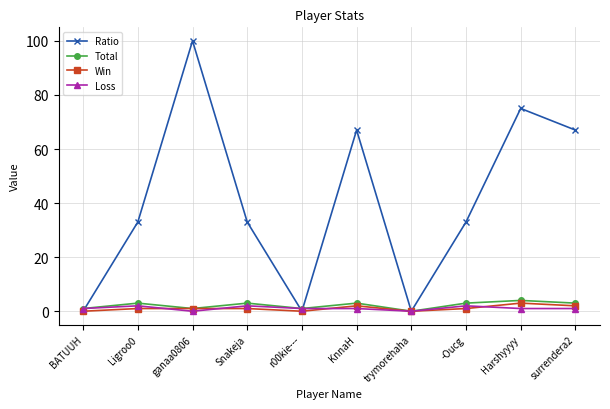

Reading left to right, what are all the values shown in this chart?

Ratio: BATUUH=0	Ligroo0=33	ganaa0806=100	Snakeja=33	r00kie---=0	KnnaH=67	trymorehaha=0	-Oucg=33	Harshyyyy=75	surrendera2=67
Total: BATUUH=1	Ligroo0=3	ganaa0806=1	Snakeja=3	r00kie---=1	KnnaH=3	trymorehaha=0	-Oucg=3	Harshyyyy=4	surrendera2=3
Win: BATUUH=0	Ligroo0=1	ganaa0806=1	Snakeja=1	r00kie---=0	KnnaH=2	trymorehaha=0	-Oucg=1	Harshyyyy=3	surrendera2=2
Loss: BATUUH=1	Ligroo0=2	ganaa0806=0	Snakeja=2	r00kie---=1	KnnaH=1	trymorehaha=0	-Oucg=2	Harshyyyy=1	surrendera2=1